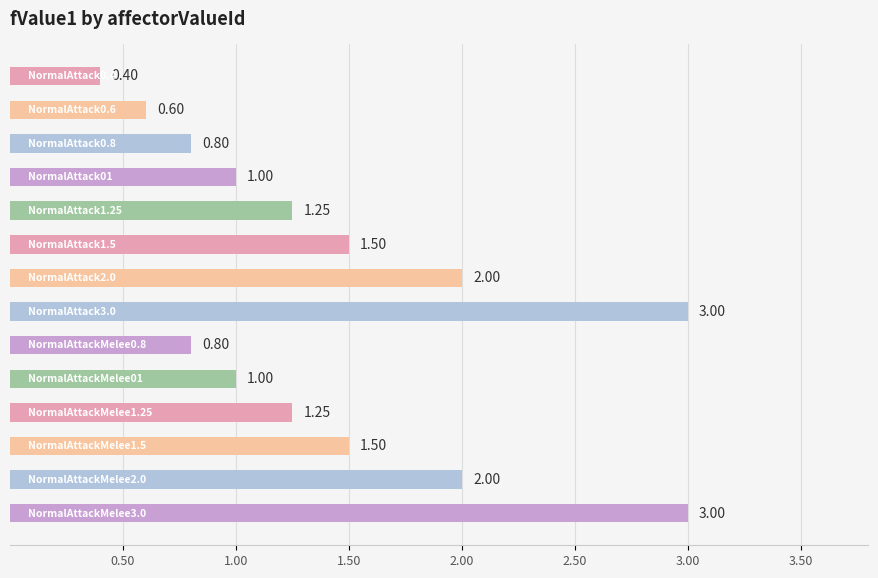

What is the minimum value shown in the chart?

0.4